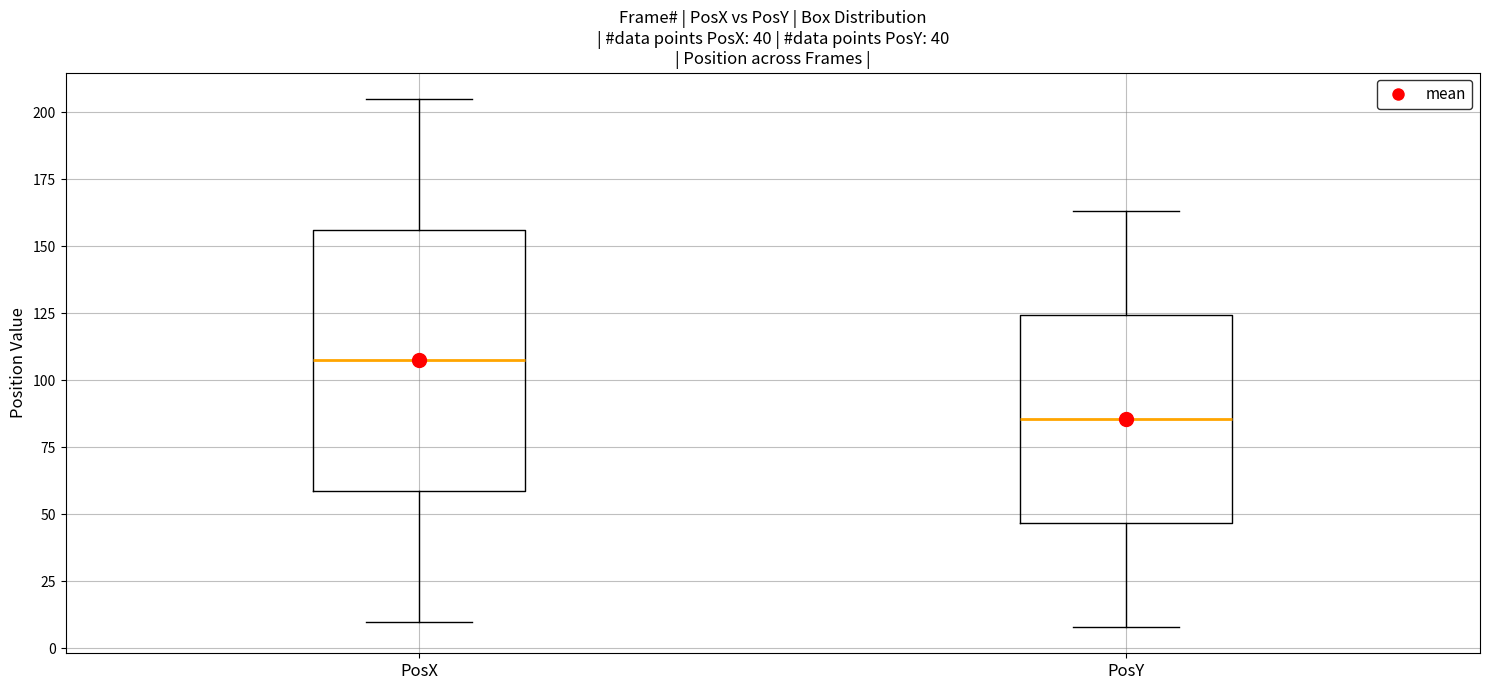

Which box's median line is the highest?

PosX